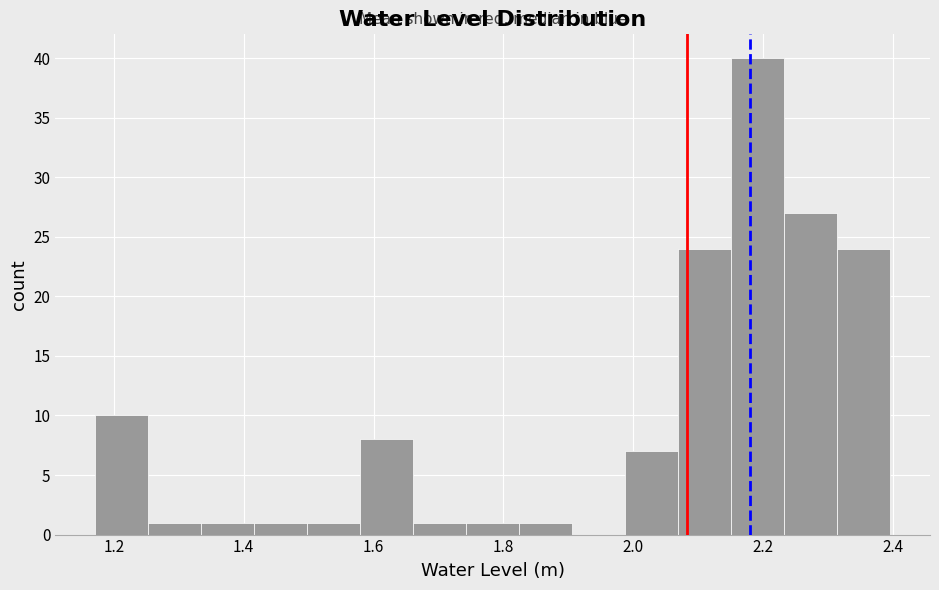

Reading left to right, transcribe this chart: for each bar, give the range it covers on the x-axis and its height. Neither the bar edges nor the heights are printed on the chart, so give them approximately, as read against the axes.

1.18 to 1.26: 10
1.26 to 1.34: 1
1.34 to 1.42: 1
1.42 to 1.50: 1
1.50 to 1.58: 1
1.58 to 1.66: 8
1.66 to 1.74: 1
1.74 to 1.82: 1
1.82 to 1.90: 1
1.90 to 1.98: 0
1.98 to 2.06: 7
2.06 to 2.16: 24
2.16 to 2.24: 40
2.24 to 2.32: 27
2.32 to 2.40: 24